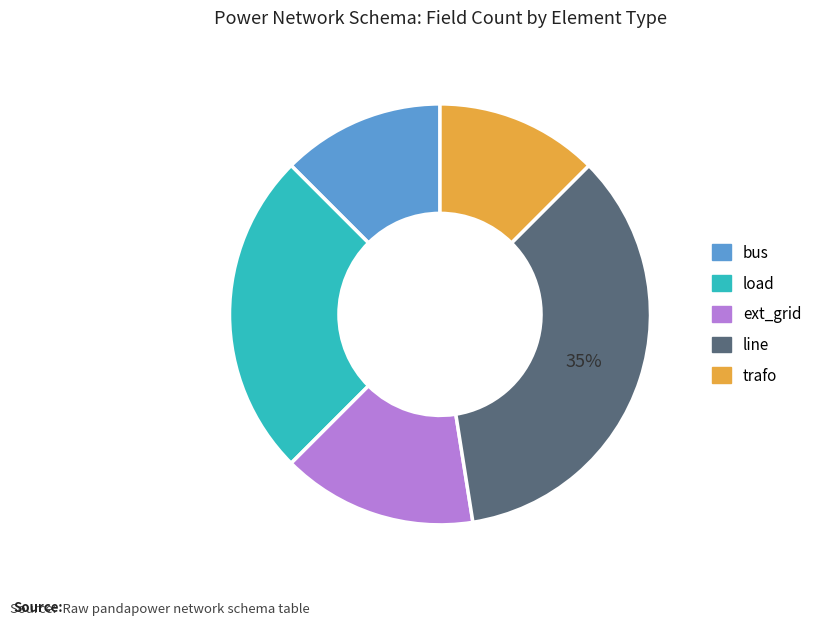

What percentage is the load slice, to the nearest percent?

25%